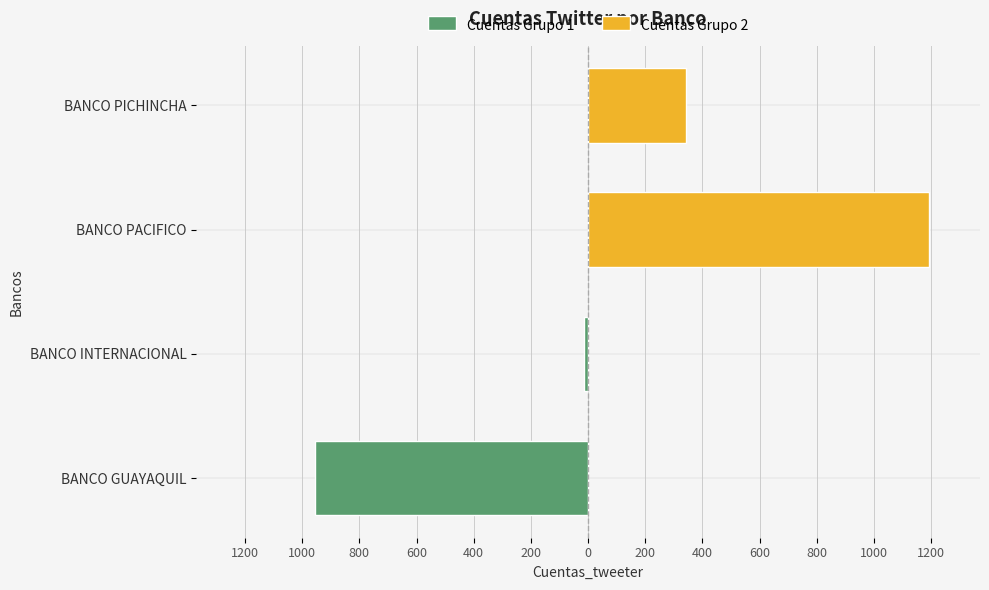

True or false: Cuentas Grupo 1 has a value of -25 at BANCO INTERNACIONAL.

False